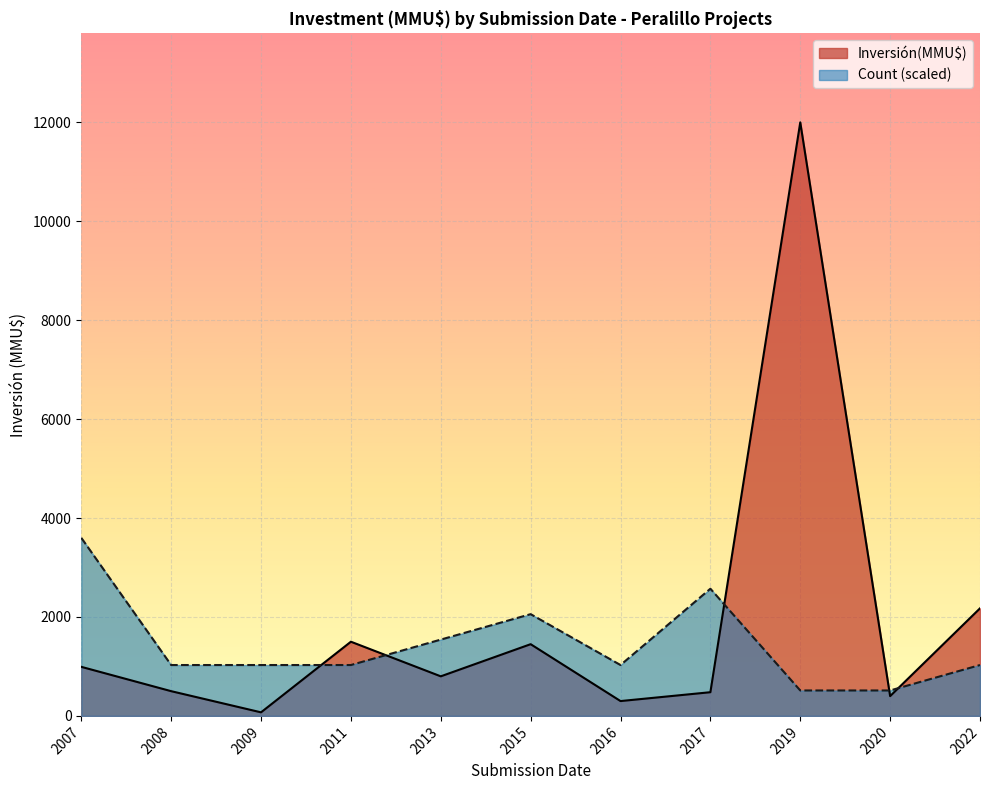

Which series has the largest range (max minus min)?

Inversión(MMU$)